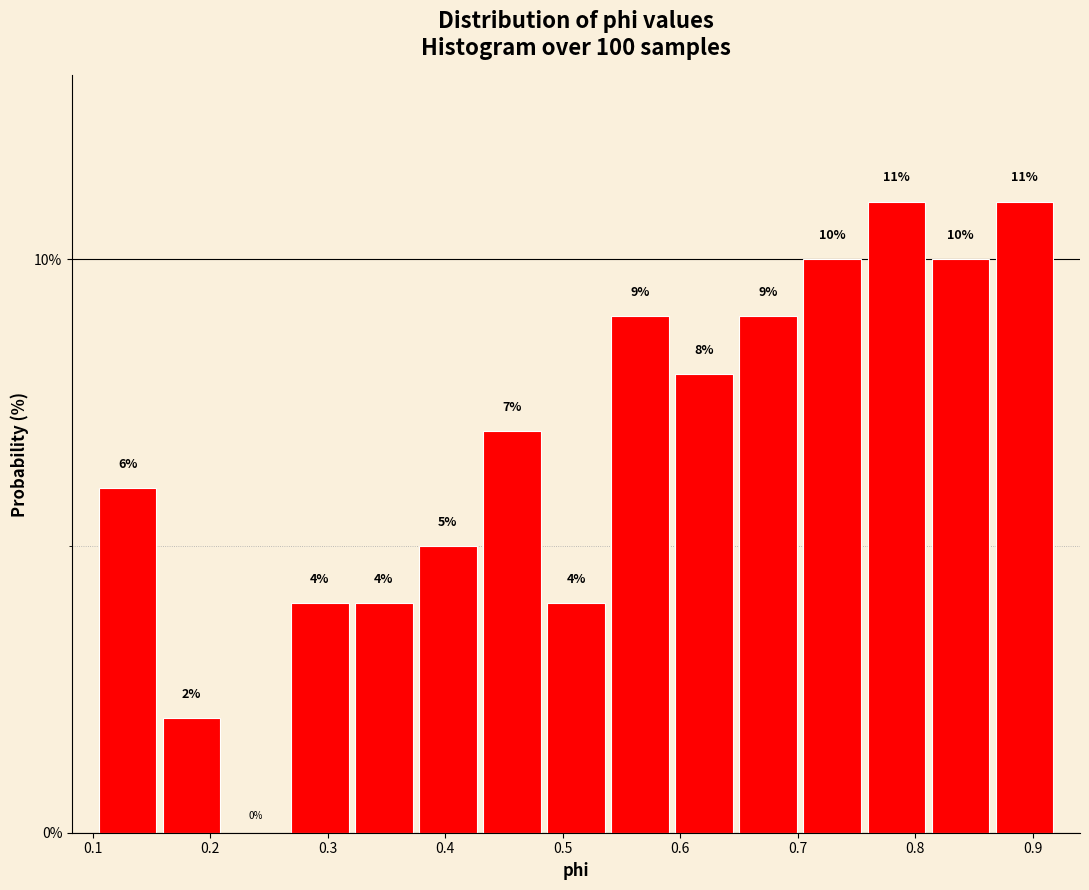

Reading left to right, list every bar in this chart as the range it spans on the x-axis followed by its height. The bar edges are not printed on the chart, so give them approximately, as read against the axis.

0.10 to 0.16: 6
0.16 to 0.21: 2
0.21 to 0.27: 0
0.27 to 0.32: 4
0.32 to 0.38: 4
0.38 to 0.43: 5
0.43 to 0.48: 7
0.48 to 0.54: 4
0.54 to 0.59: 9
0.59 to 0.65: 8
0.65 to 0.70: 9
0.70 to 0.76: 10
0.76 to 0.81: 11
0.81 to 0.87: 10
0.87 to 0.92: 11